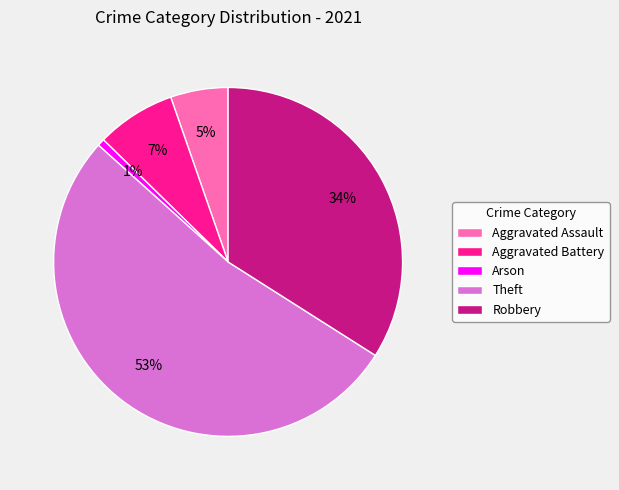

Rank the categories by value from highest to lowest.

Theft, Robbery, Aggravated Battery, Aggravated Assault, Arson